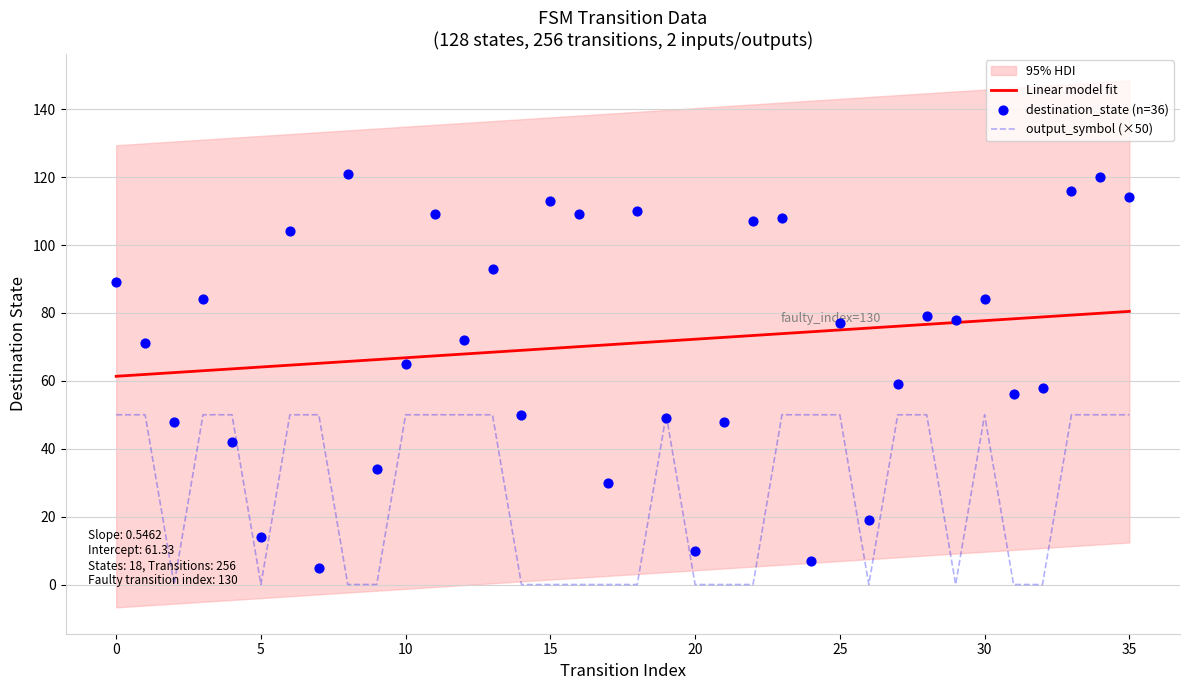

Which series contains the highest Y value?

destination_state (n=36)